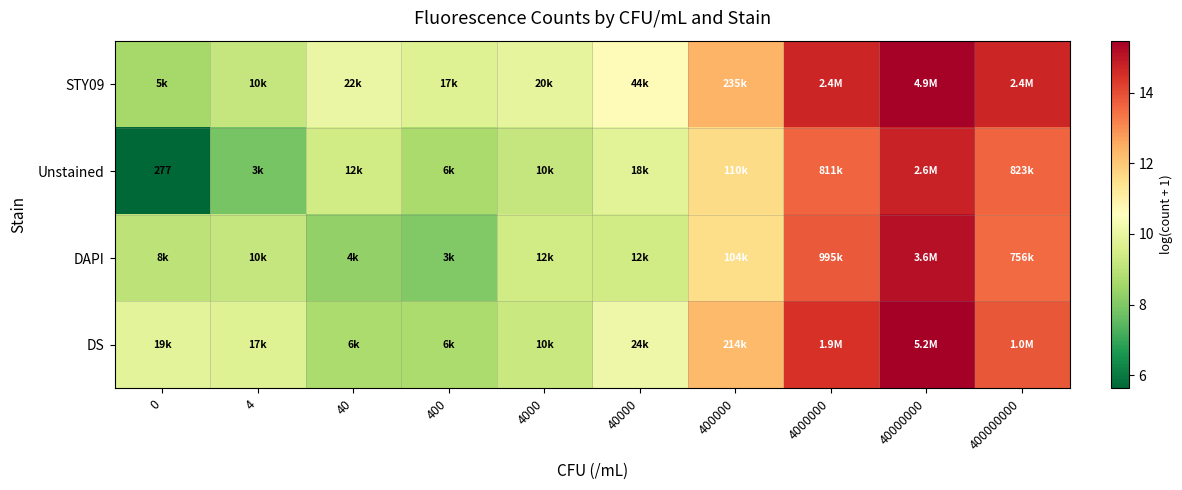

The DS series shows 14.5 at 4000000. True or false?

True